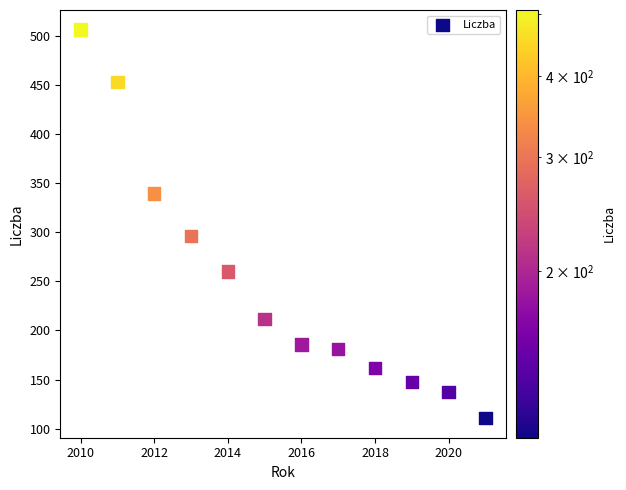

What is the range of Y values (max minus min)?

396.4